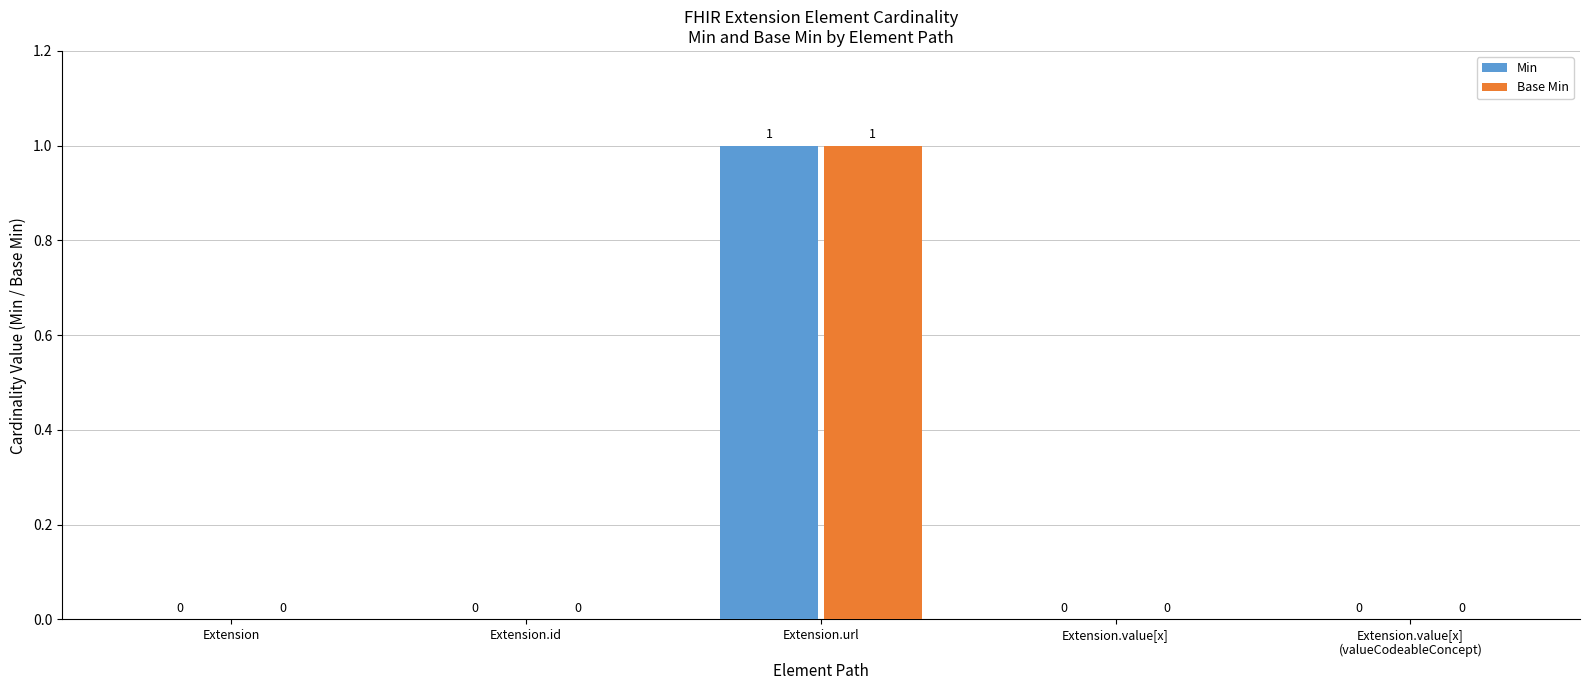

The Min series shows -1 at Extension.id. True or false?

False